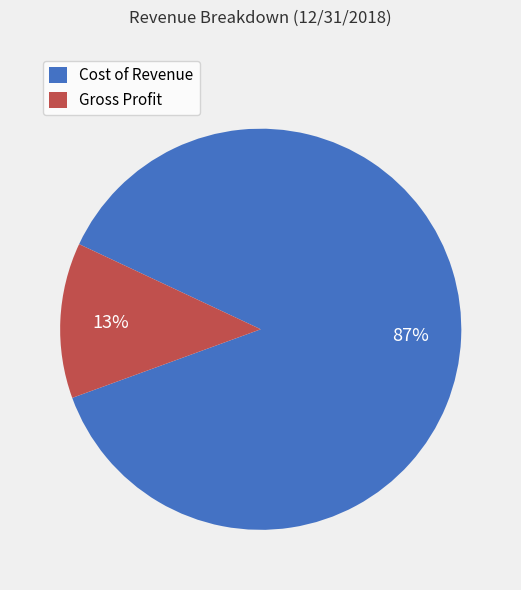

What percentage is the Cost of Revenue slice, to the nearest percent?

87%